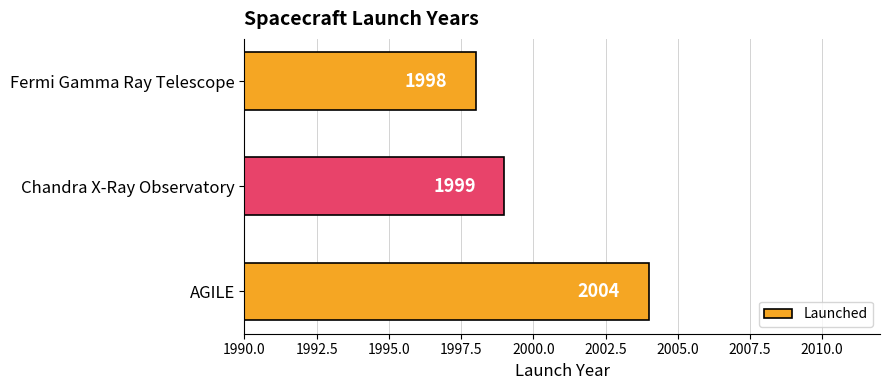

True or false: the data shows 738 at Chandra X-Ray Observatory.

False